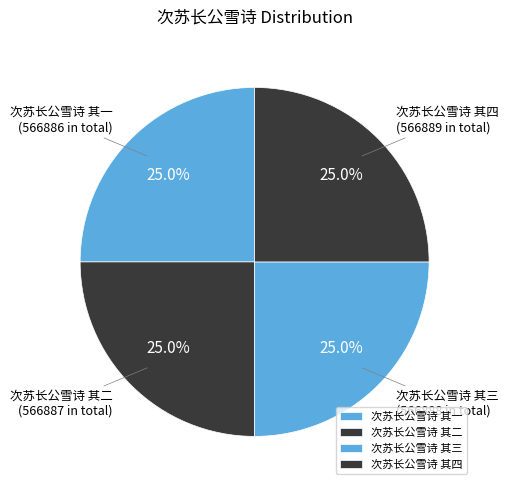

How much of the chart is everything except 次苏长公雪诗 其三?

75.0%